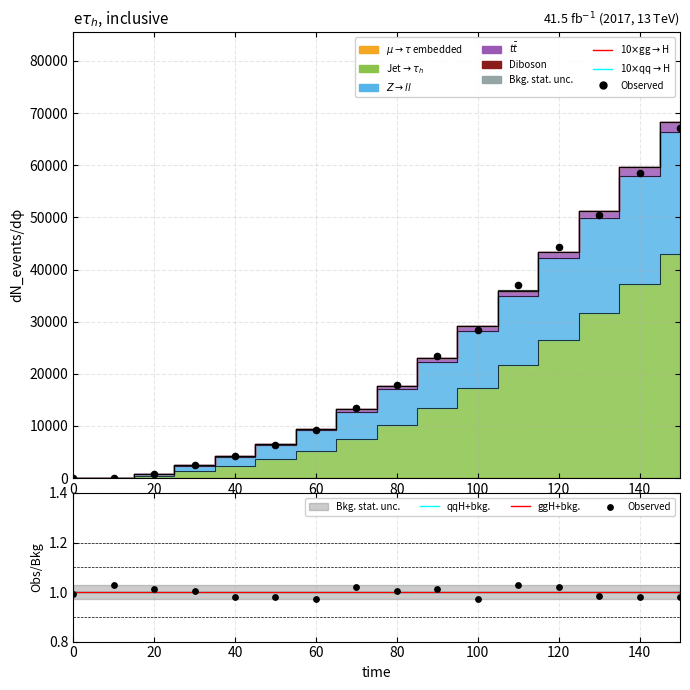

At which category is the sum across all series the highest?

150